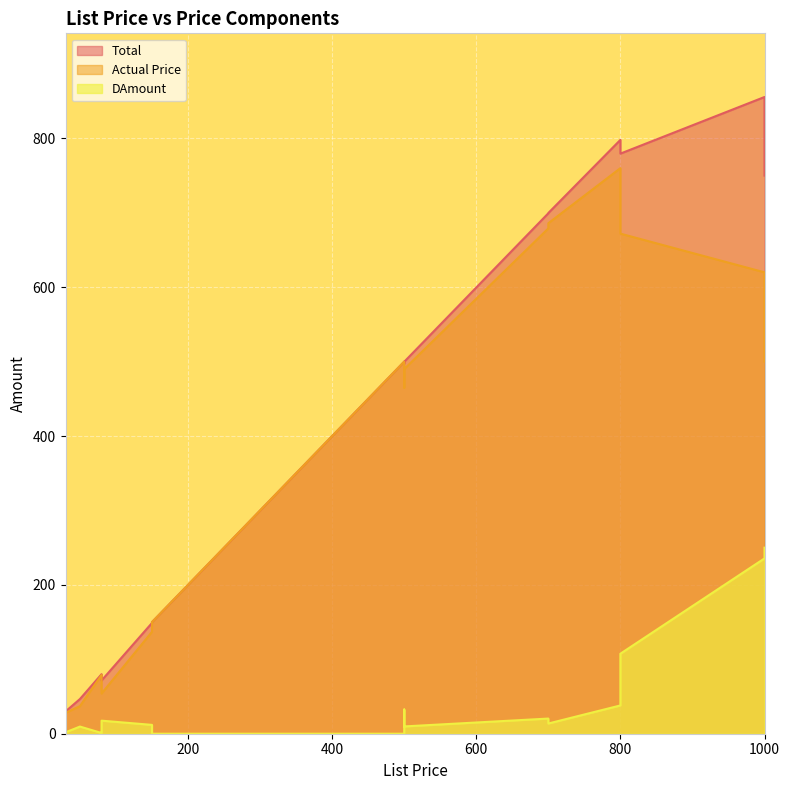

What is the label of the 18th point from the left?

1000